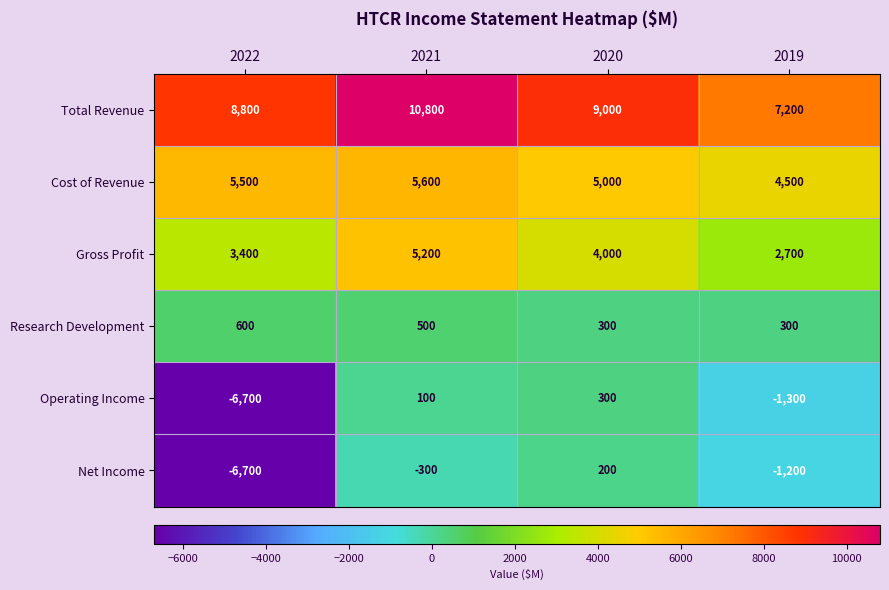

What is the difference between the highest and lowest values at 2021?

11100